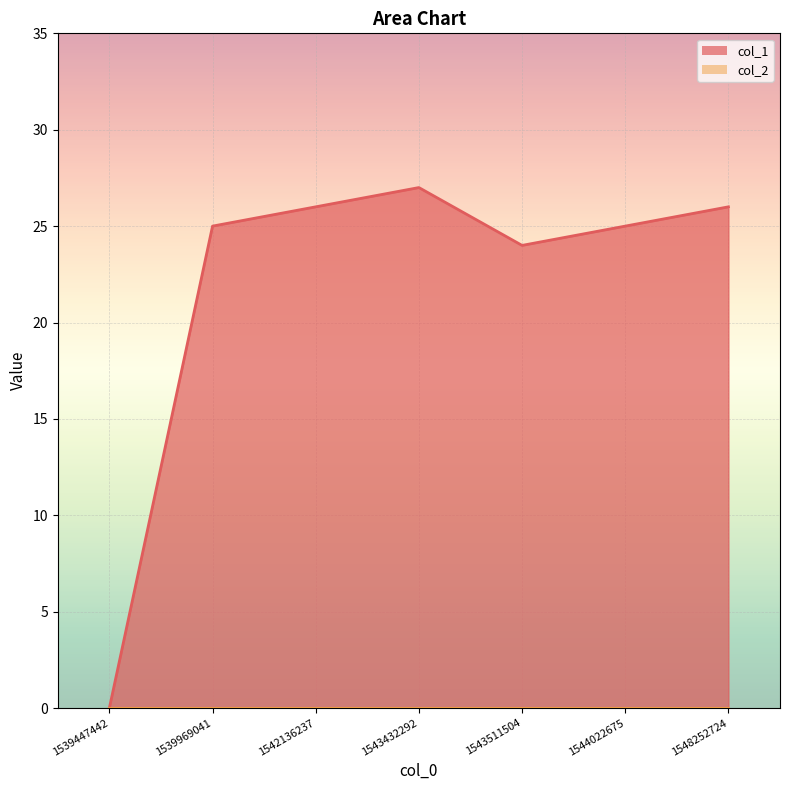

Reading left to right, extract all data points from this chart.

1539447442=0	1539969041=25	1542136237=26	1543432292=27	1543511504=24	1544022675=25	1548252724=26